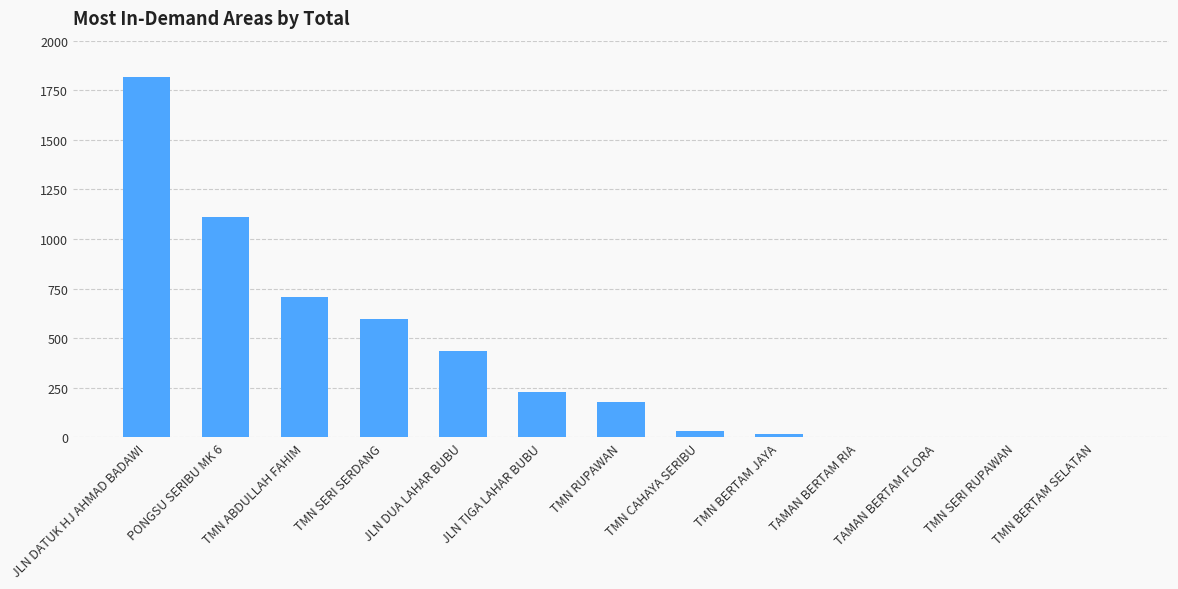

Which label corresponds to the largest value in the chart?

JLN DATUK HJ AHMAD BADAWI